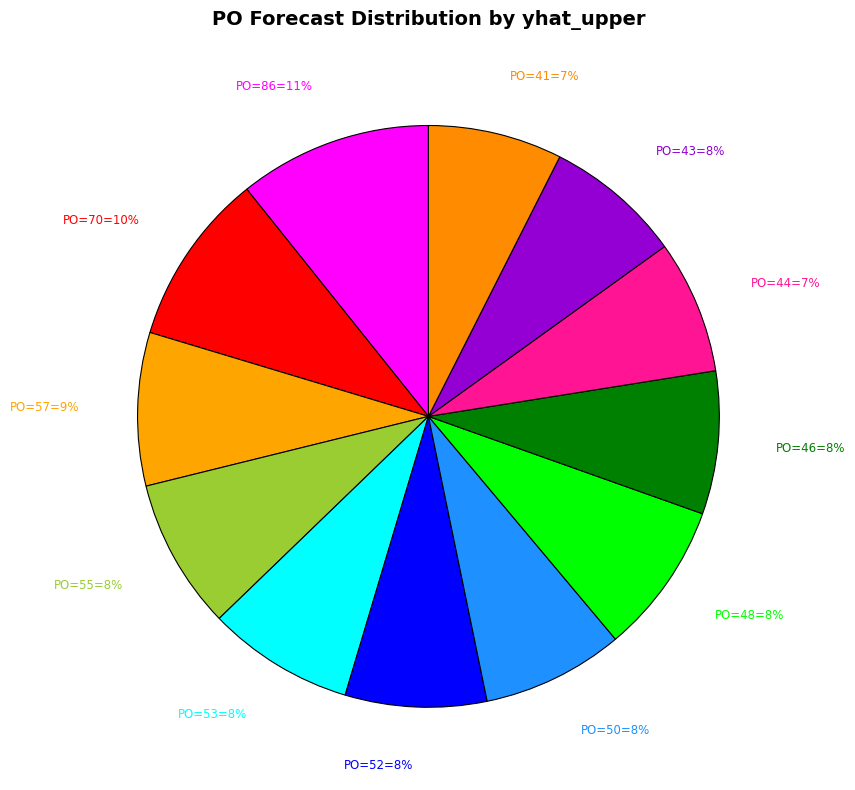

How many slices are in this pie chart?

12